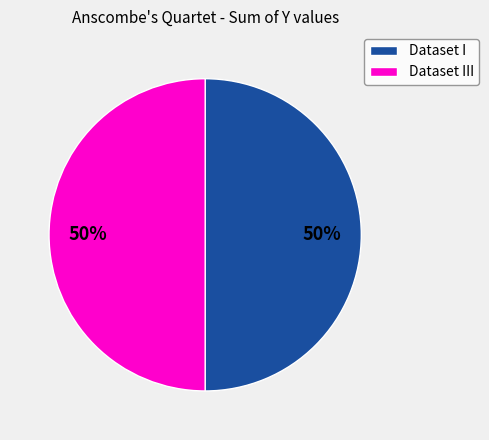

To the nearest percent, what is the average slice percentage?

50%